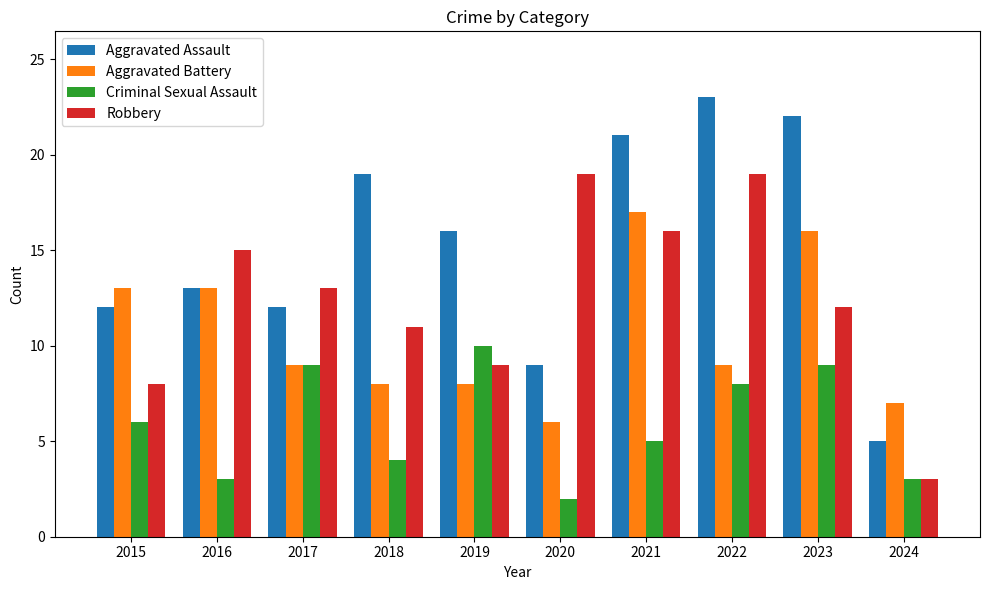

Which series has the largest range (max minus min)?

Aggravated Assault